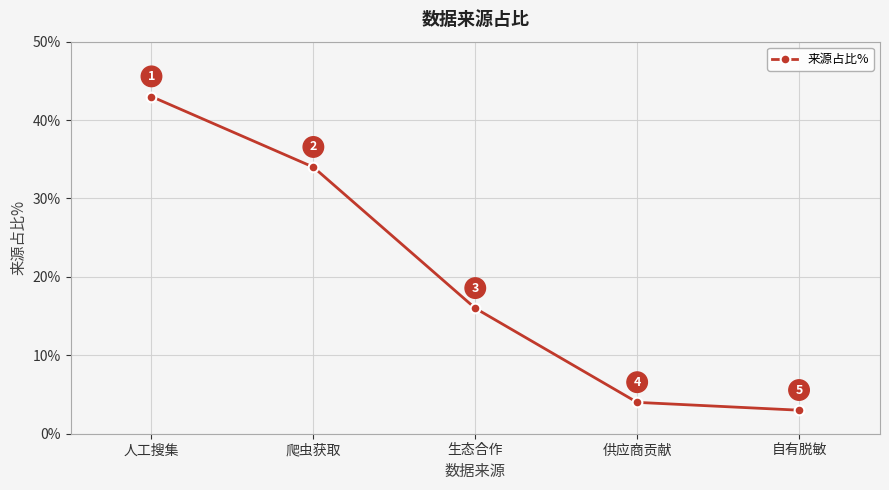

Reading left to right, transcribe all the data shown in this chart.

43	34	16	4	3